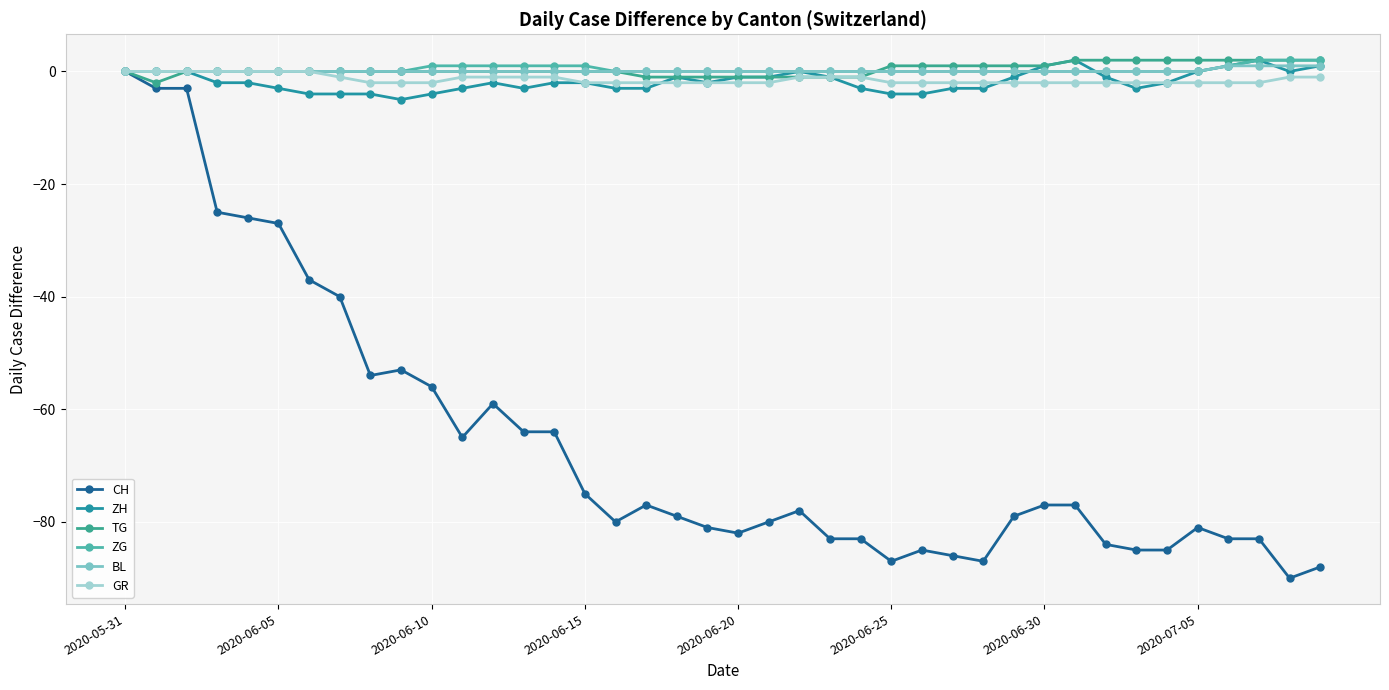

Which series has the largest range (max minus min)?

CH